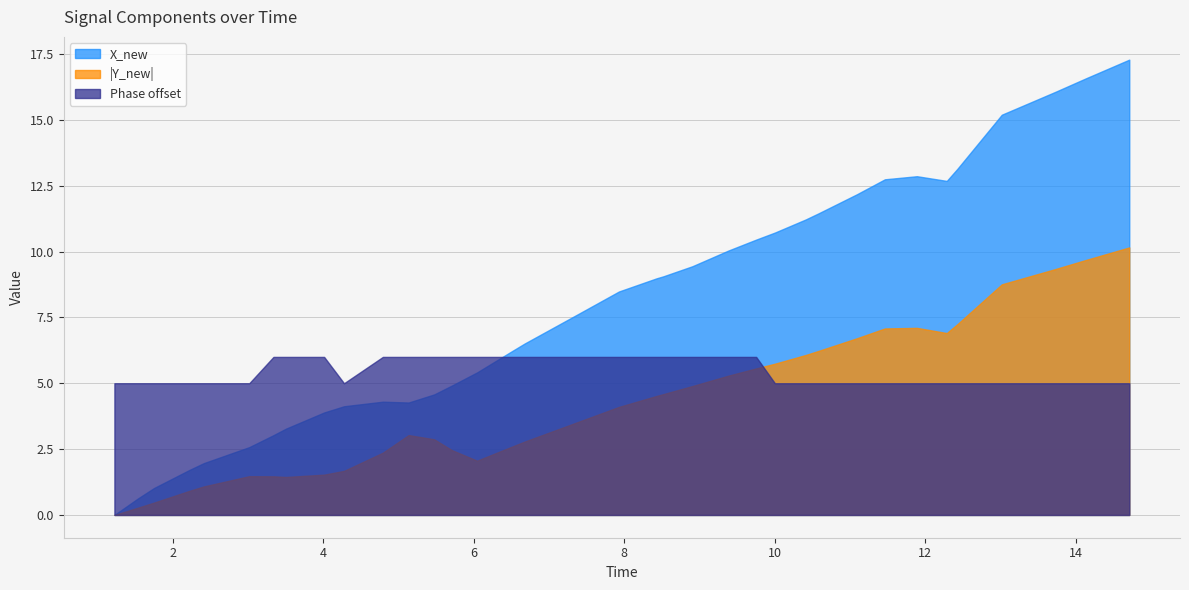

How many categories are shown in the chart?

40